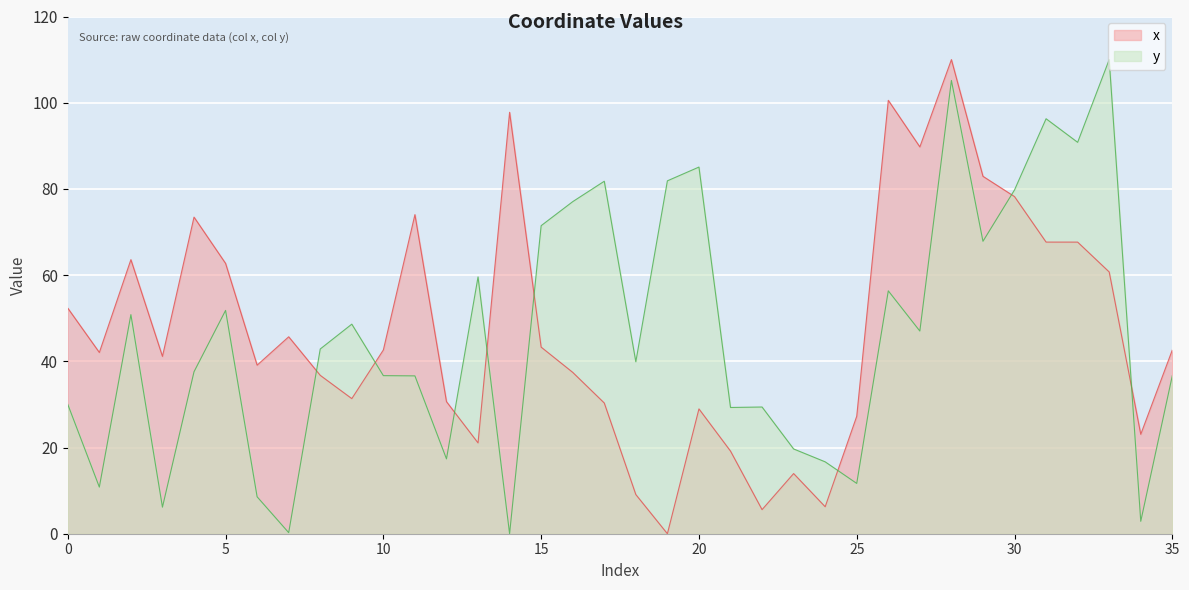

Is the value of y at 4 greater than the value of x at 12?

Yes